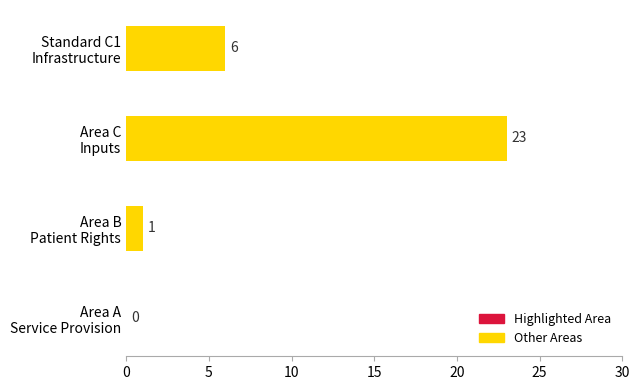

What is the sum of all values?

30